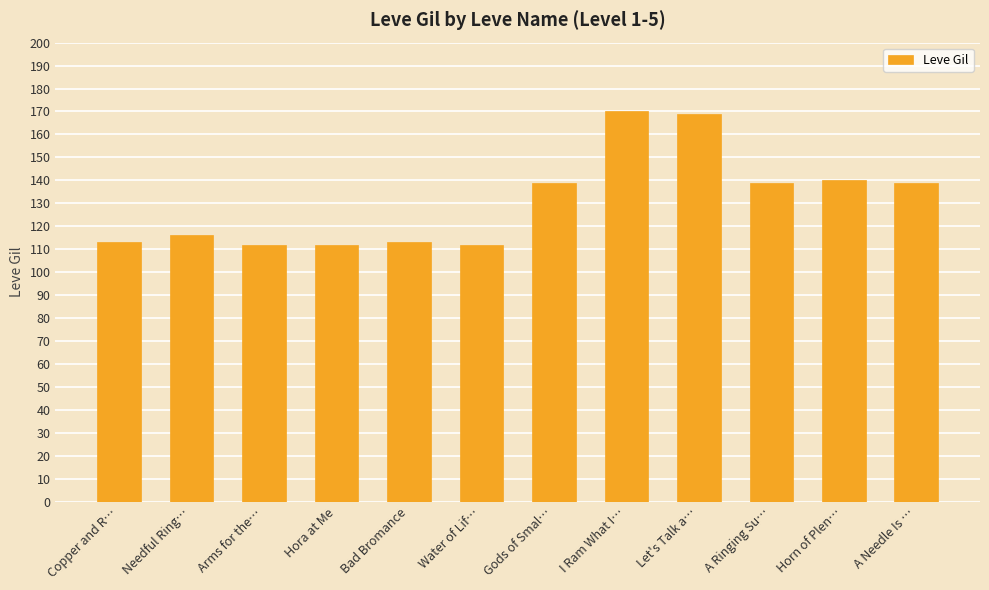

What is the difference between the maximum and minimum values?

58